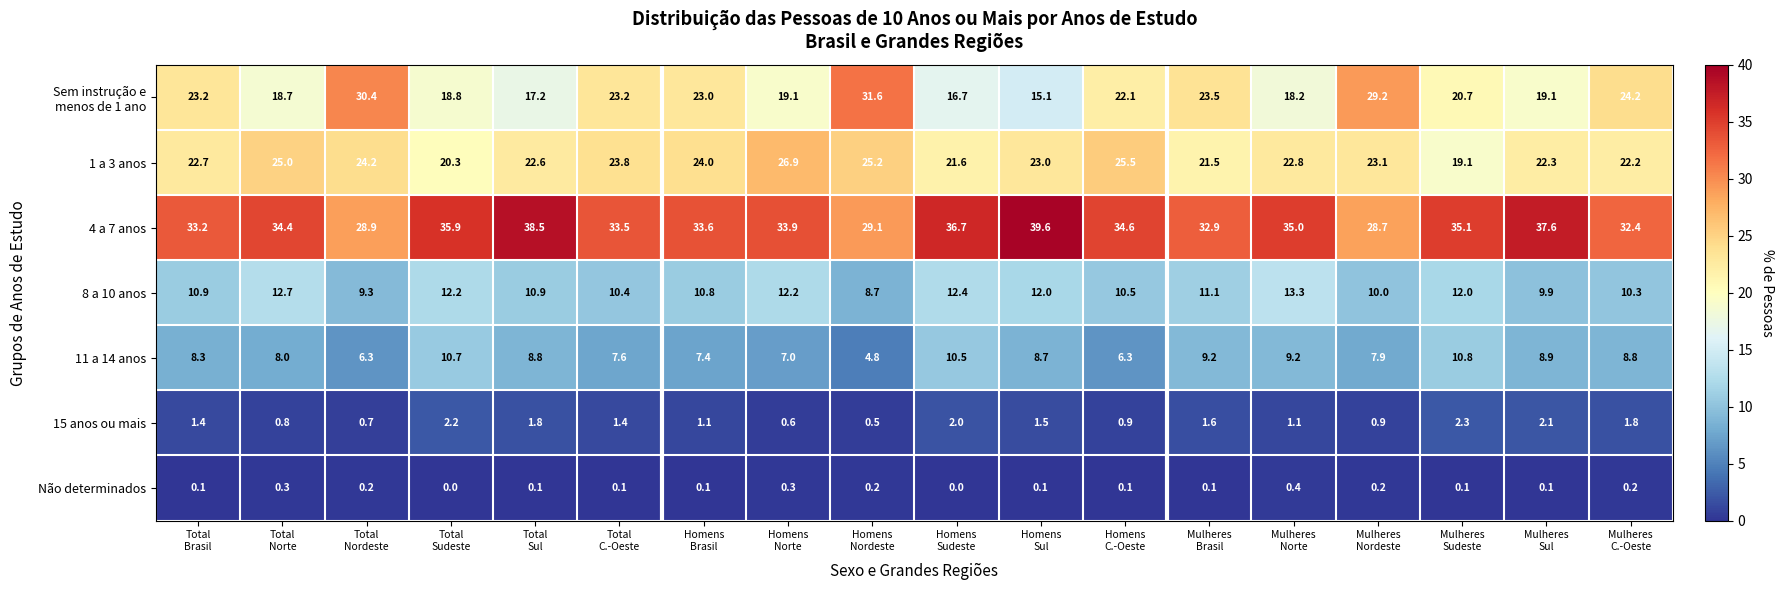

What is the greatest value displayed?

39.6